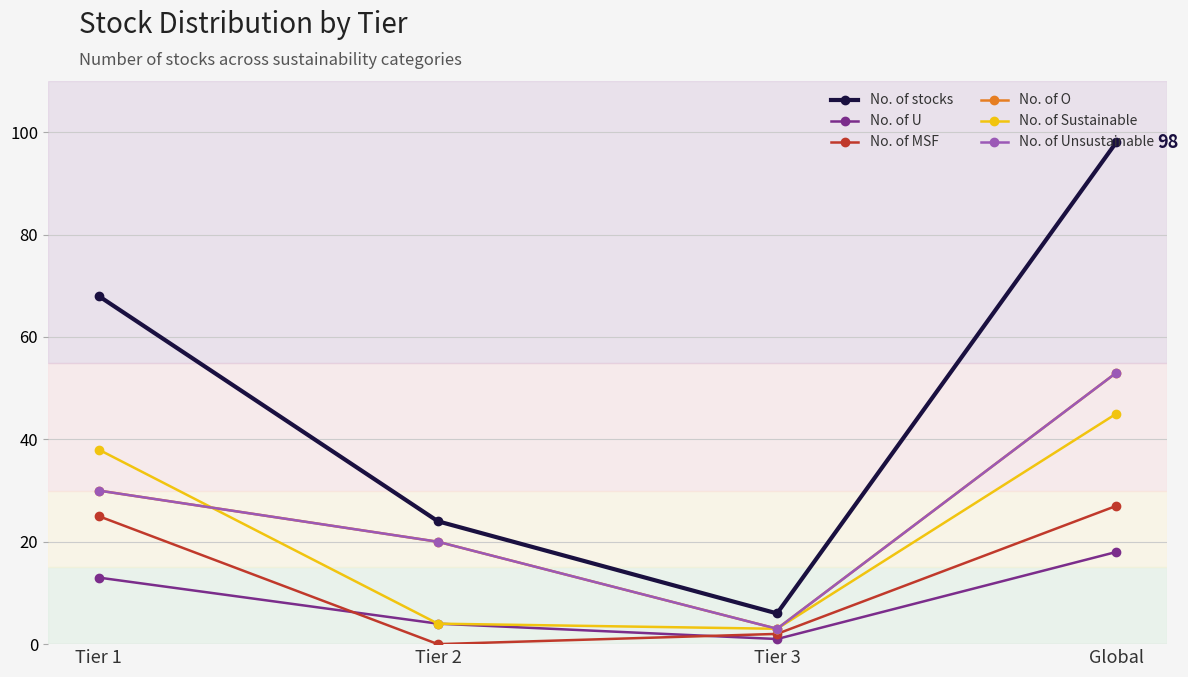

Reading right to left, transcribe all the data shown in this chart.

No. of stocks: Global=98	Tier 3=6	Tier 2=24	Tier 1=68
No. of U: Global=18	Tier 3=1	Tier 2=4	Tier 1=13
No. of MSF: Global=27	Tier 3=2	Tier 2=0	Tier 1=25
No. of O: Global=53	Tier 3=3	Tier 2=20	Tier 1=30
No. of Sustainable: Global=45	Tier 3=3	Tier 2=4	Tier 1=38
No. of Unsustainable: Global=53	Tier 3=3	Tier 2=20	Tier 1=30